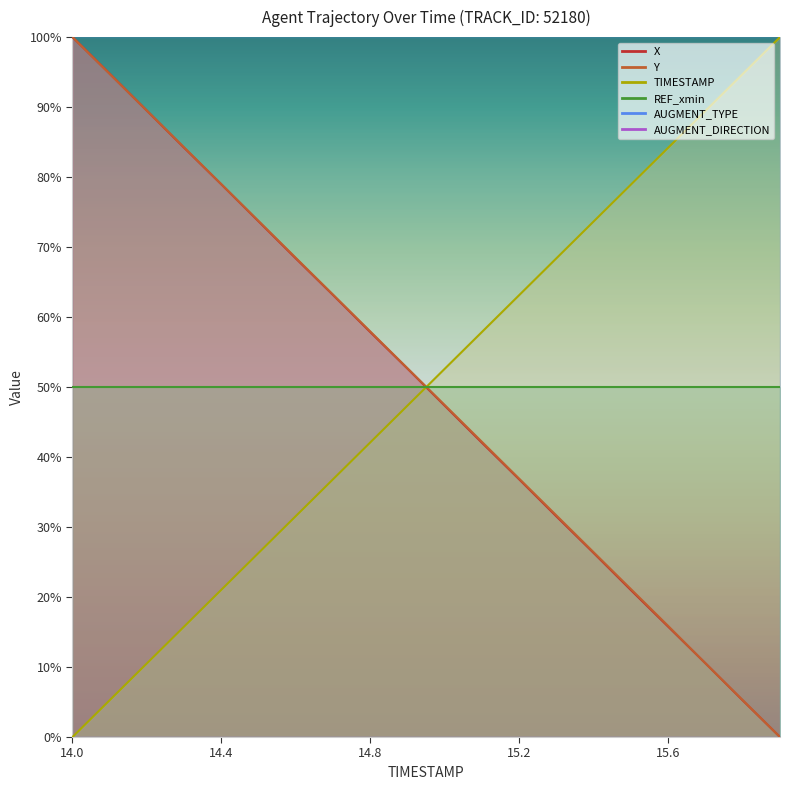

What is the difference between the second highest and second lowest values in the TIMESTAMP series?

89.5